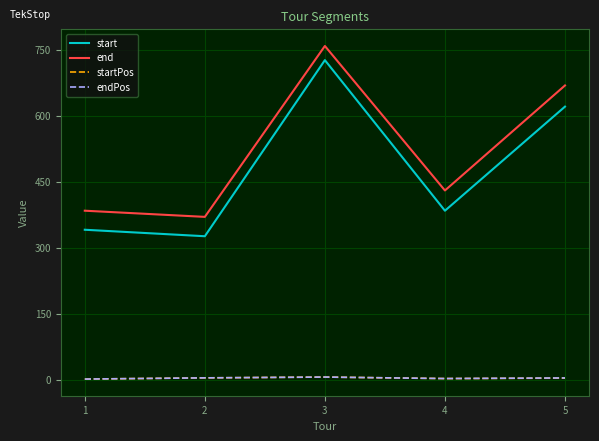

True or false: end and endPos intersect in this chart.

False